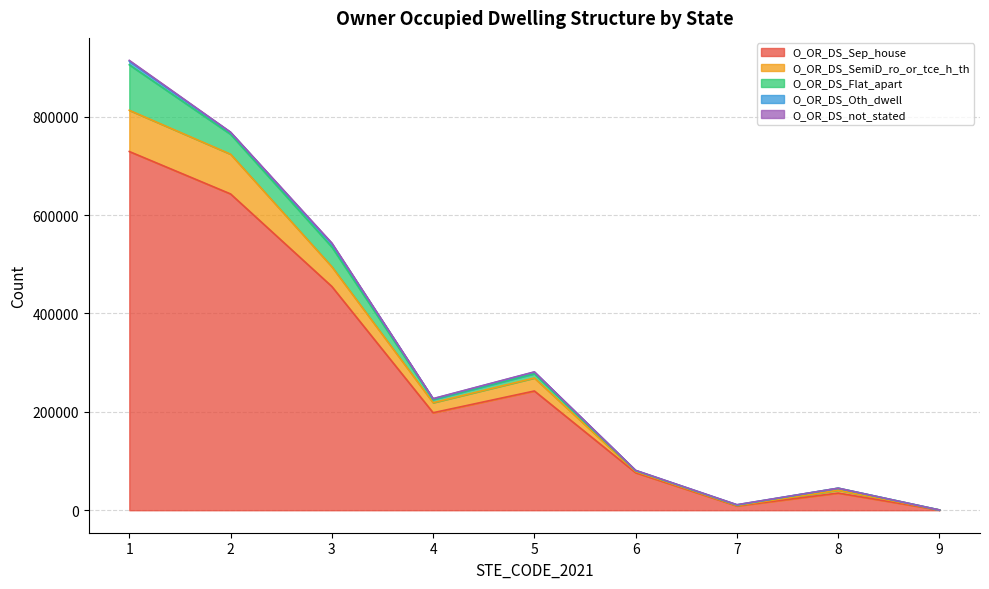

True or false: O_OR_DS_not_stated has more than 0 interior local peaks.

True